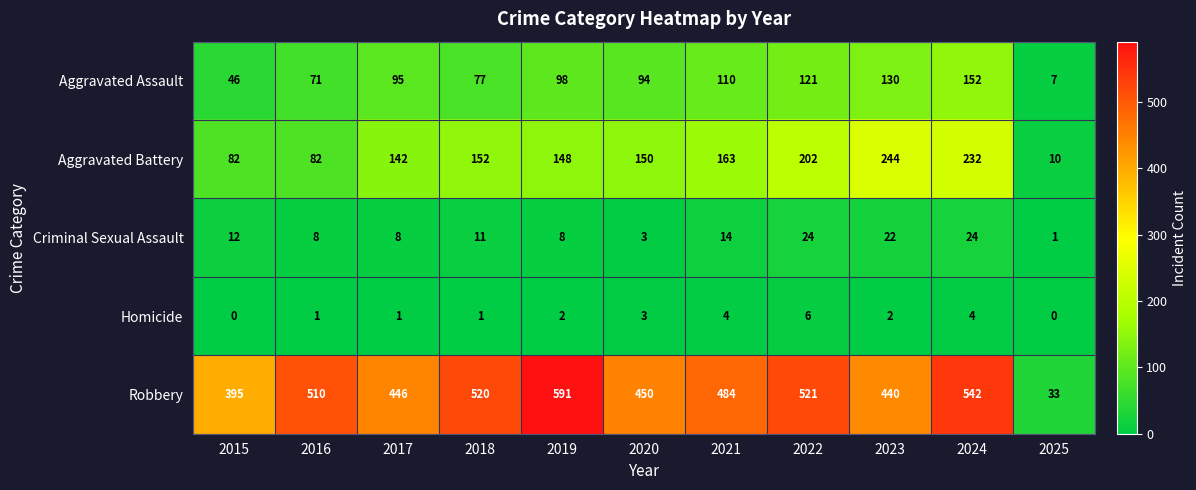

At which category is the sum across all series the highest?

2024